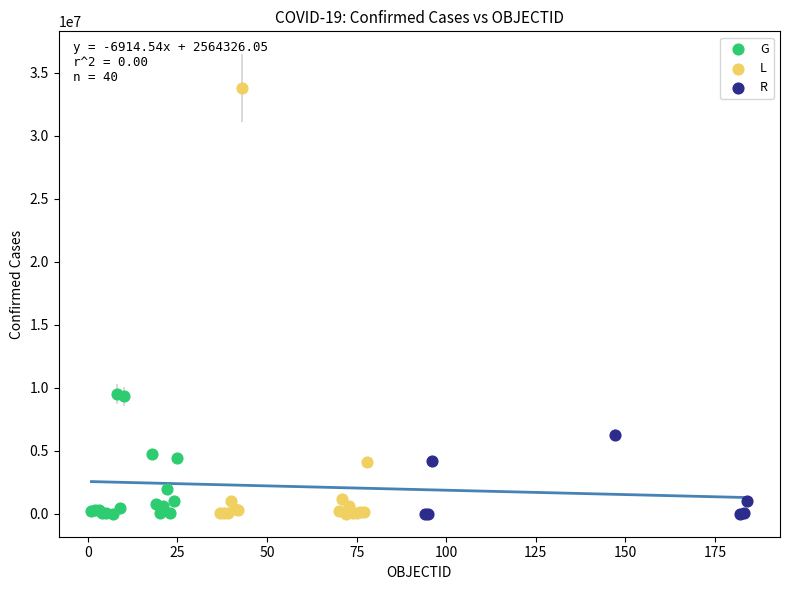

What are all the series names shown in the legend?

G, L, R